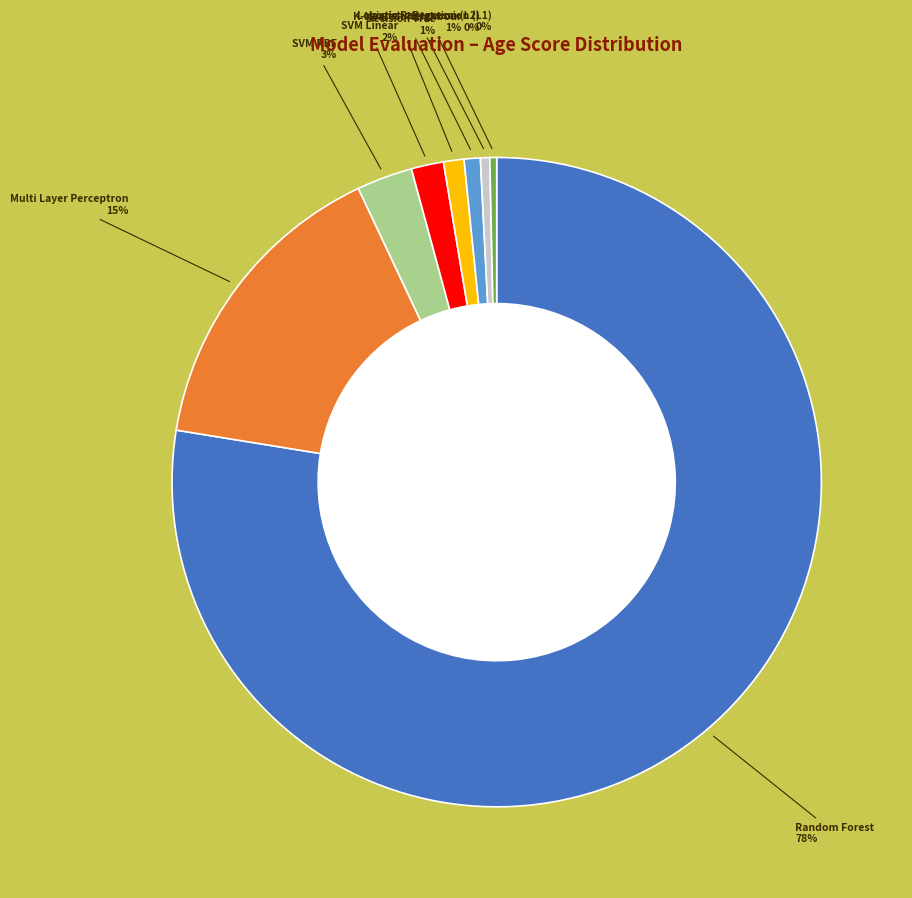

How many segments does this pie chart have?

8